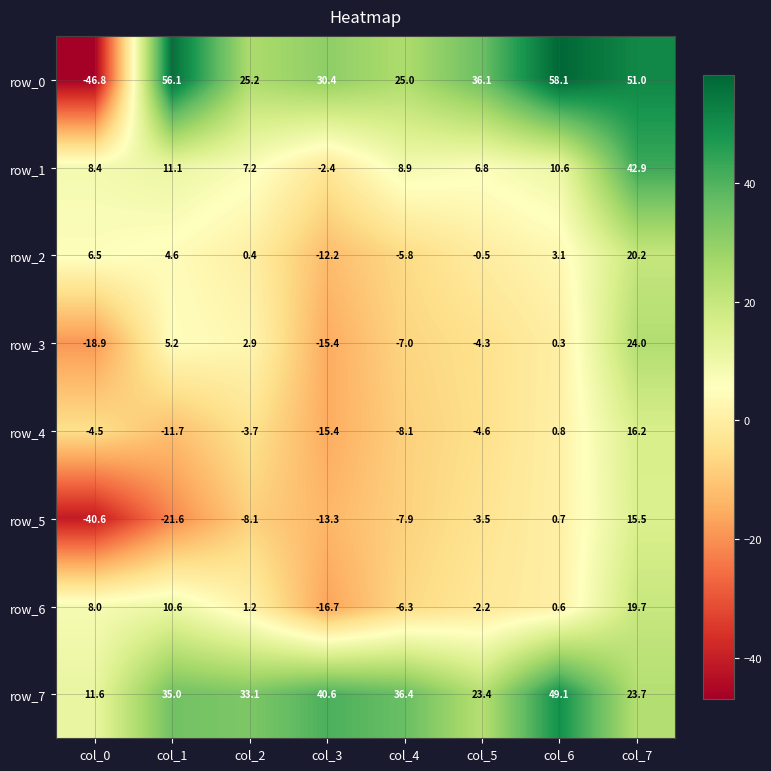

Is the value of row_6 at col_5 greater than the value of row_7 at col_1?

No